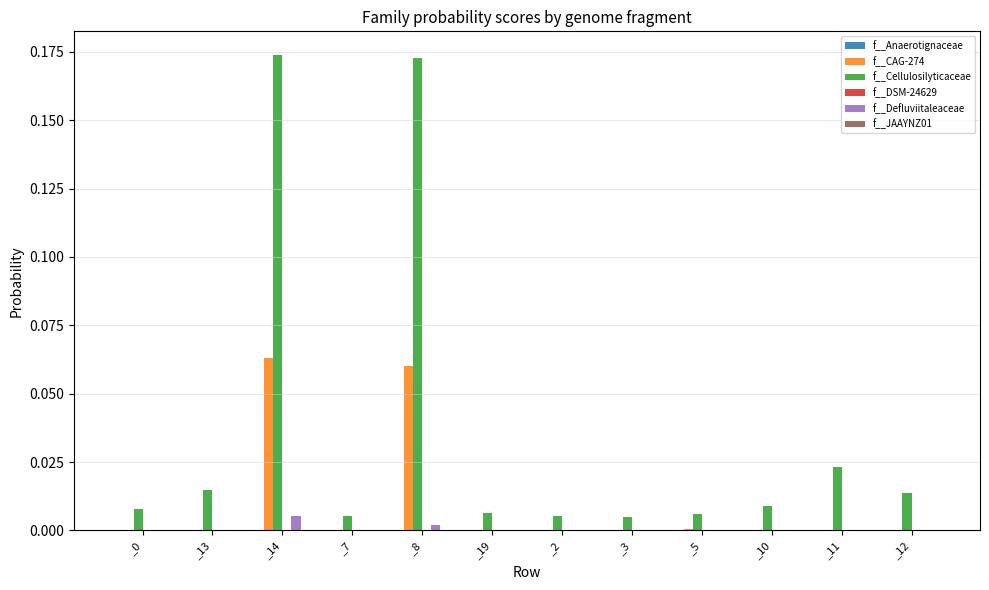

Does the chart contain stacked bars?

No